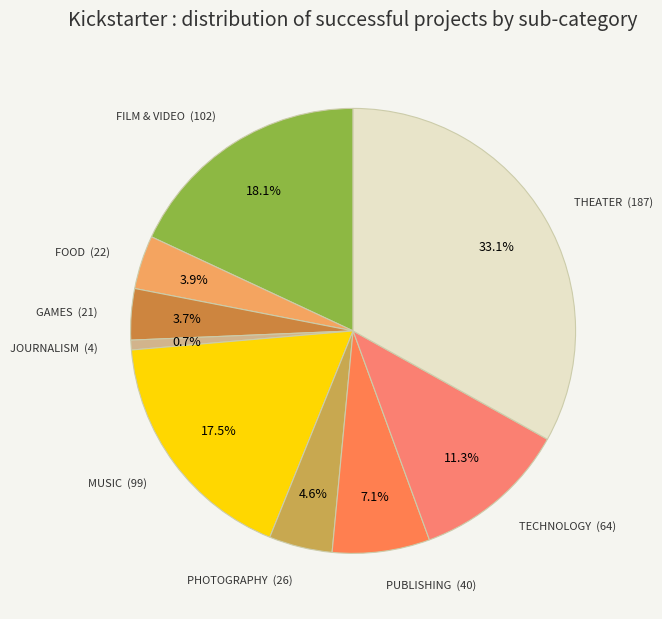

How many slices are in this pie chart?

9